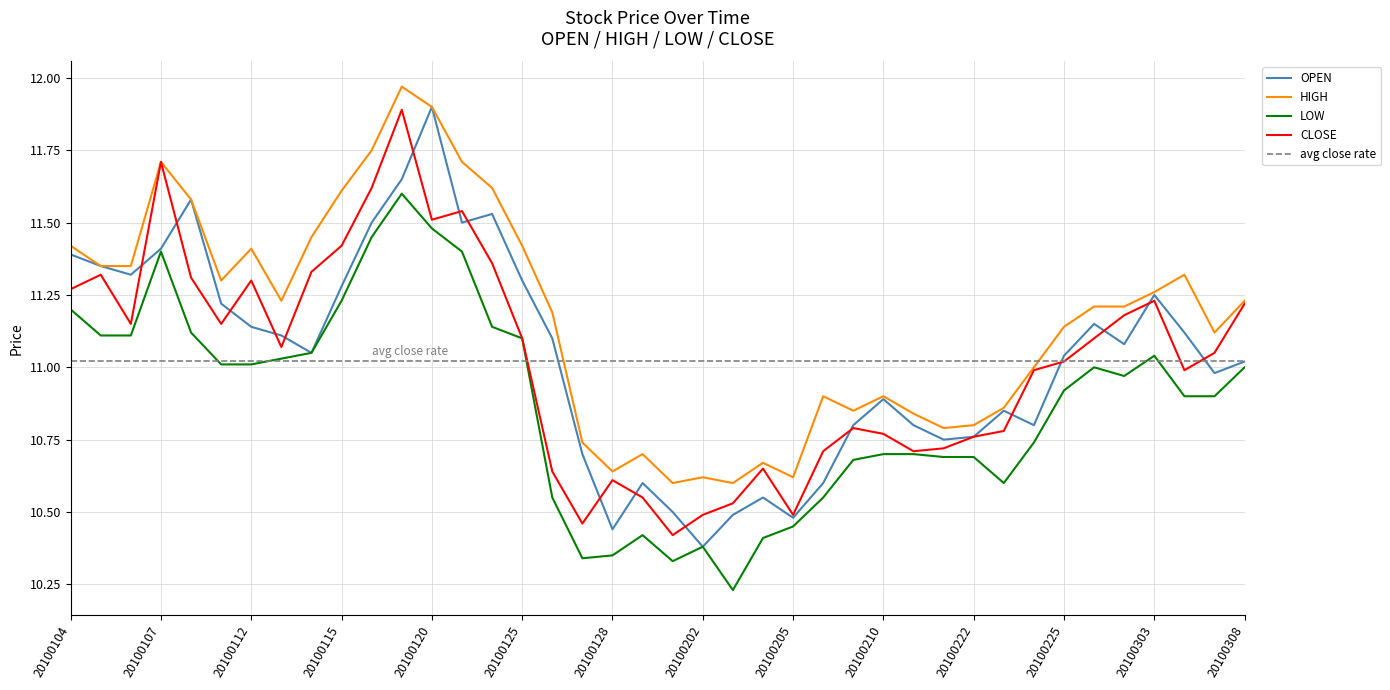

Does the chart have visible grid lines?

Yes